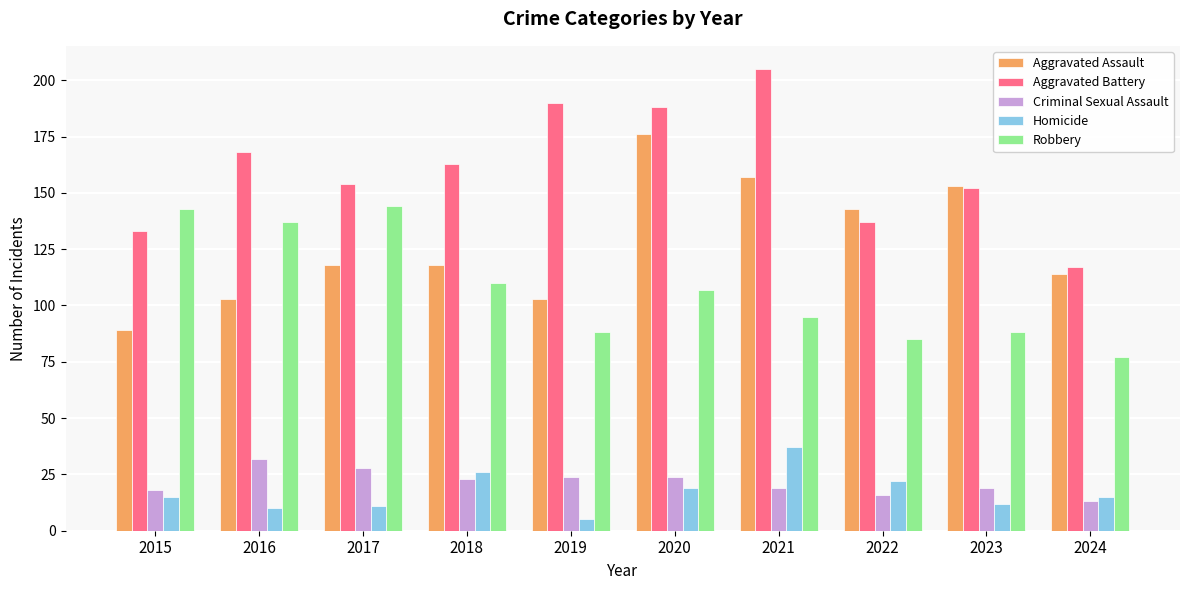

What is the sum of the Criminal Sexual Assault values at 2021 and 2023?

38